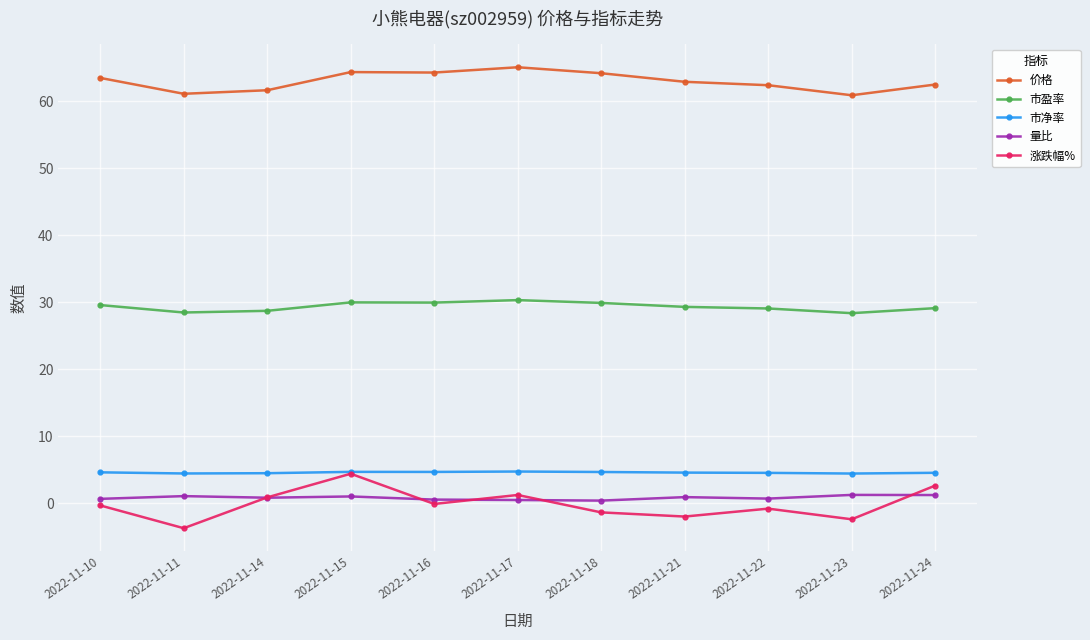

Rank the series at 2022-11-23 from lowest to highest value.

涨跌幅%, 量比, 市净率, 市盈率, 价格